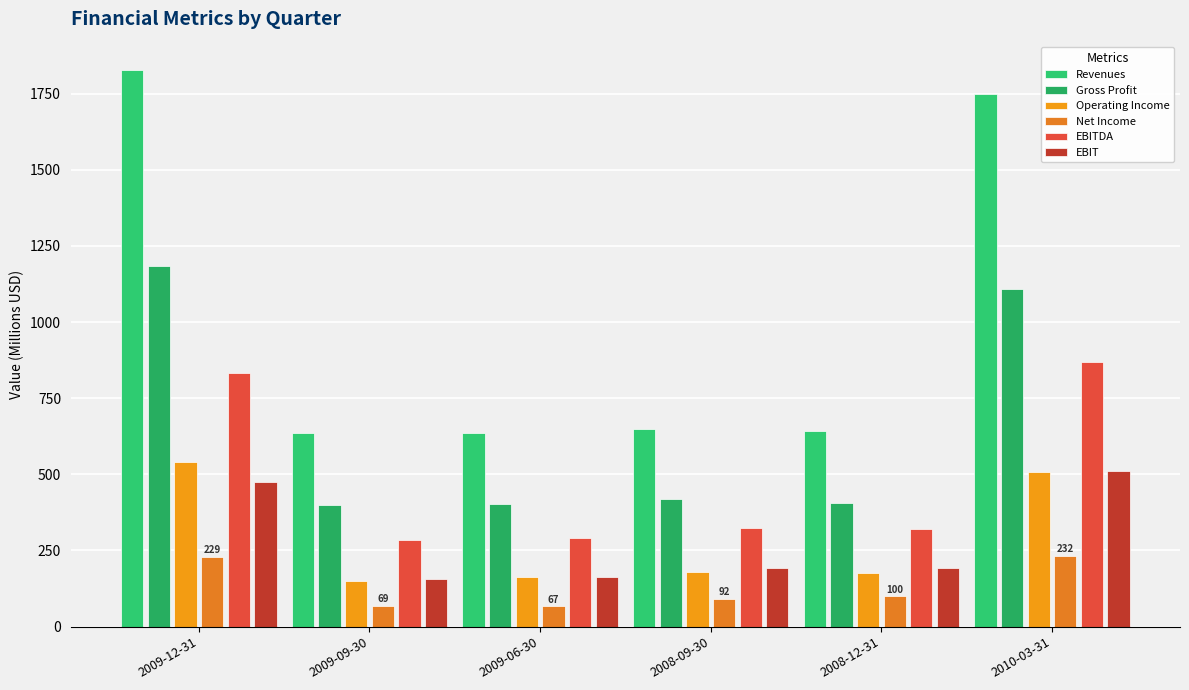

How many data points in Revenues are less than 648?

3